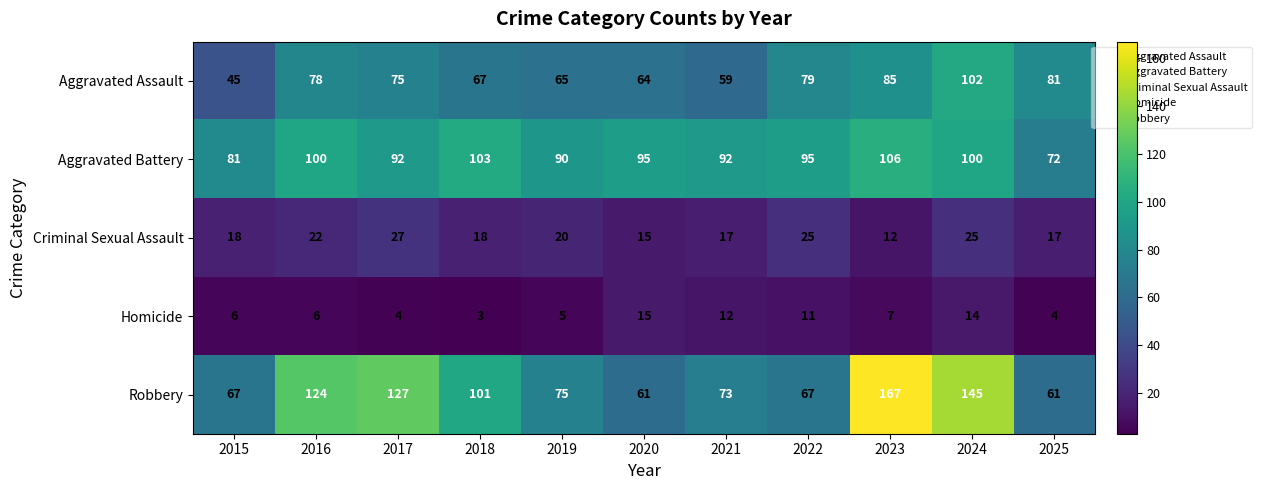

True or false: Robbery has a value of 43 at 2016.

False